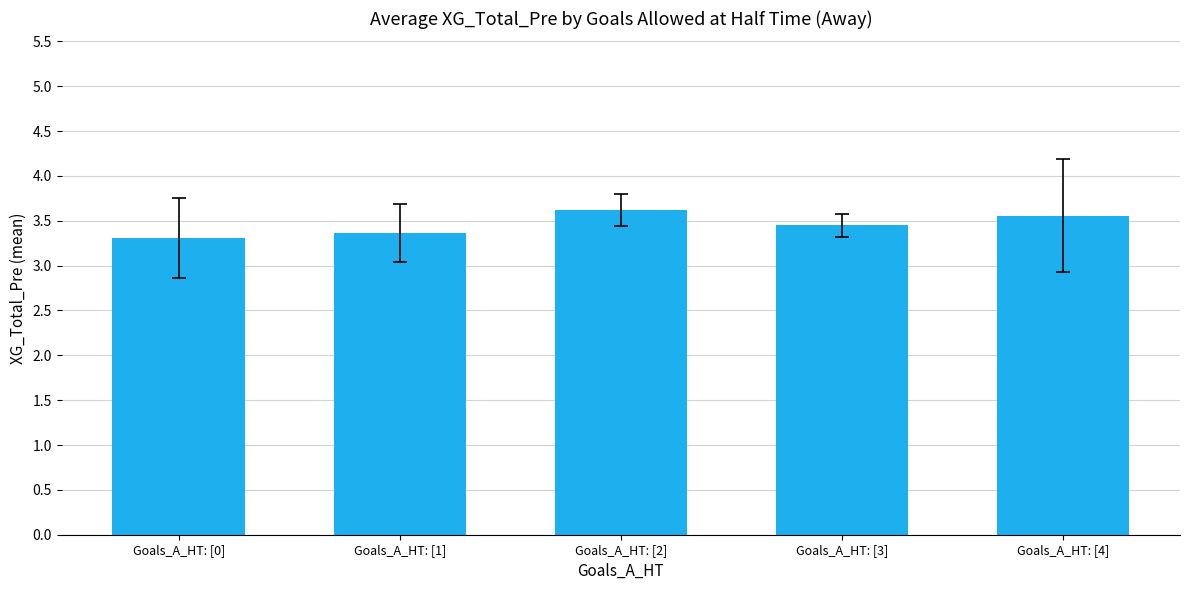

What is the change in value from Goals_A_HT: [1] to Goals_A_HT: [3]?

+0.1